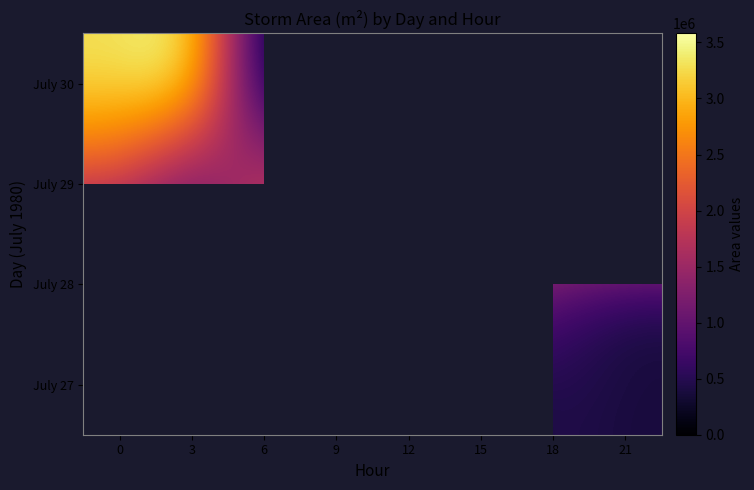

Which label corresponds to the smallest value in the chart?

9